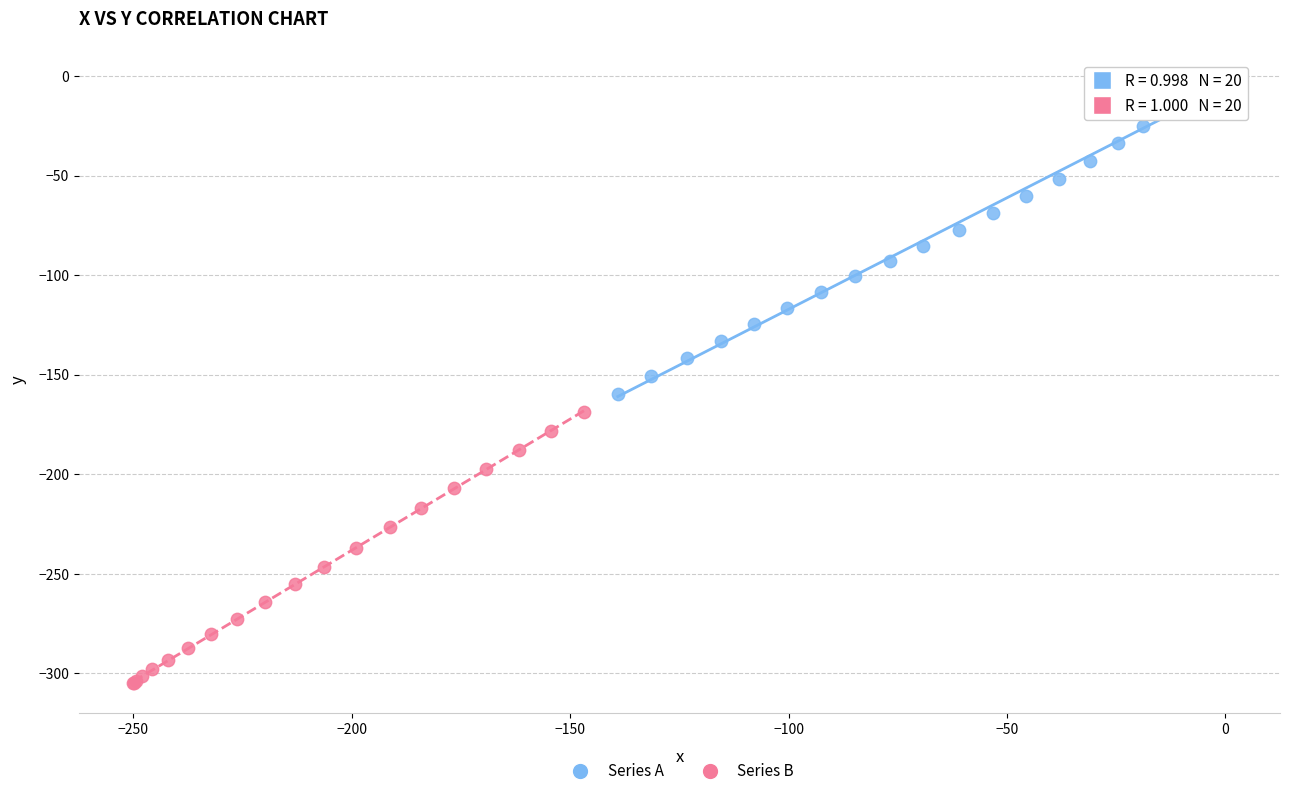

Which series has the widest spread of Y values?

Series A